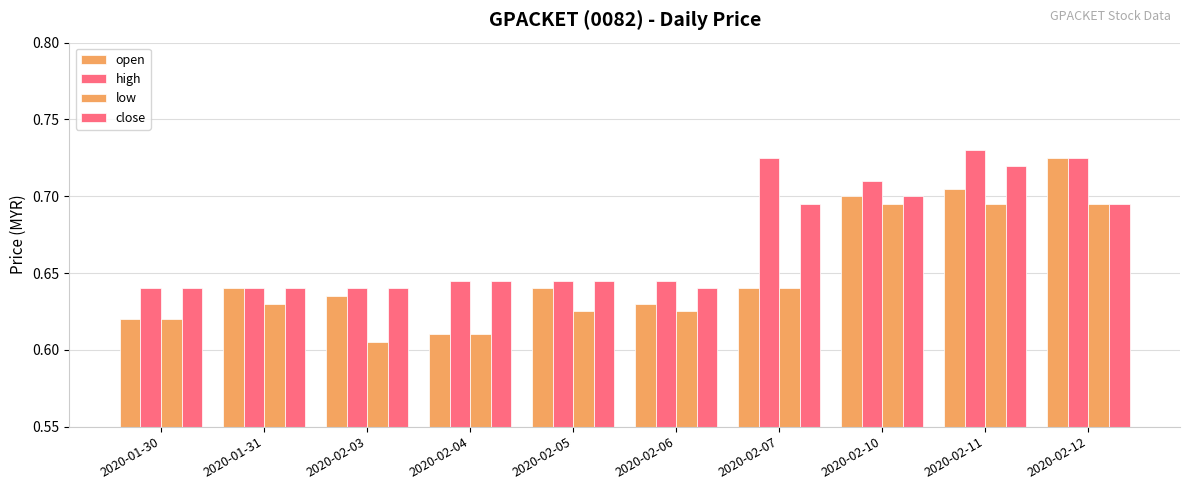

Read the high value at 2020-02-03.

0.6